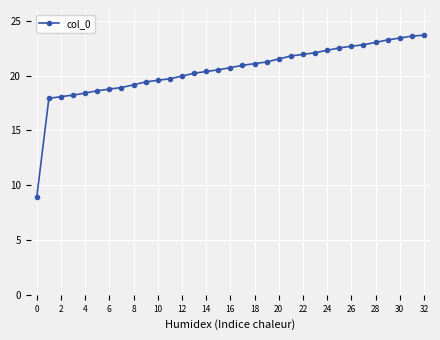

What is the value of the 10th point from the left?

19.4